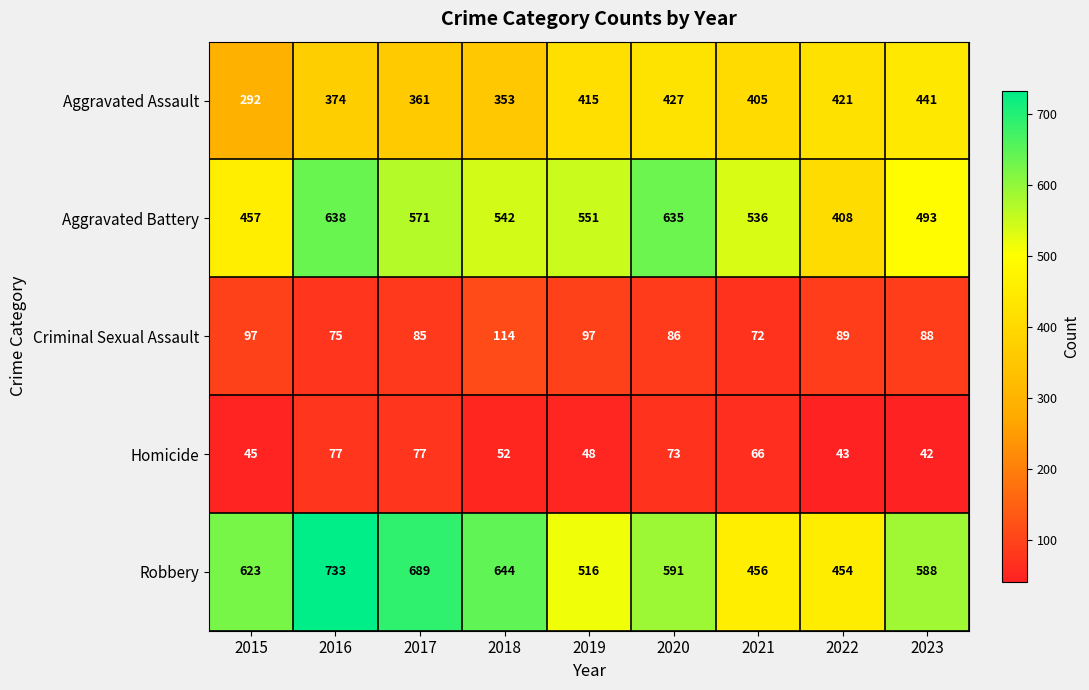

At which label does Aggravated Battery reach its peak?

2016